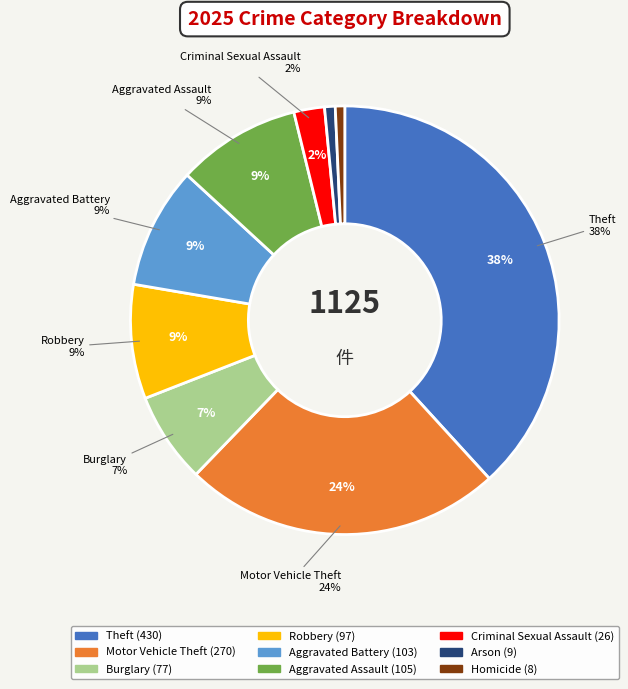

Rank the categories by value from lowest to highest.

Homicide, Arson, Criminal Sexual Assault, Burglary, Robbery, Aggravated Battery, Aggravated Assault, Motor Vehicle Theft, Theft